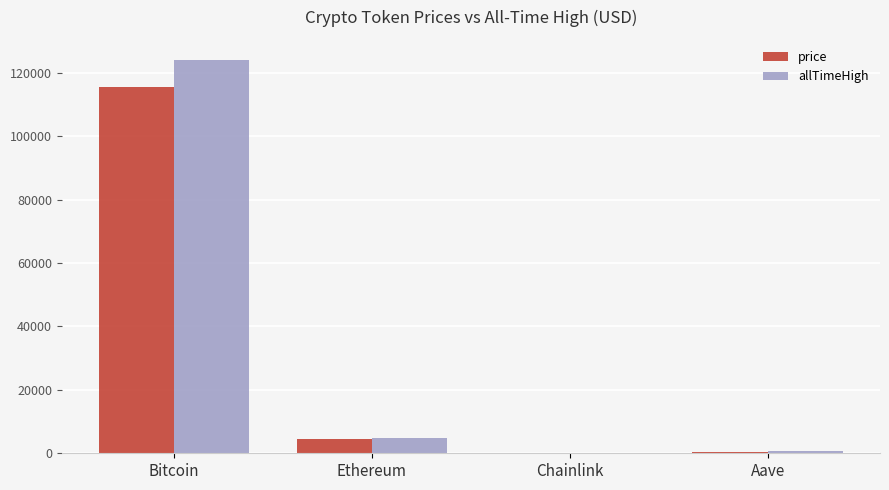

Between Bitcoin and Ethereum, which series saw the biggest shift?

allTimeHigh